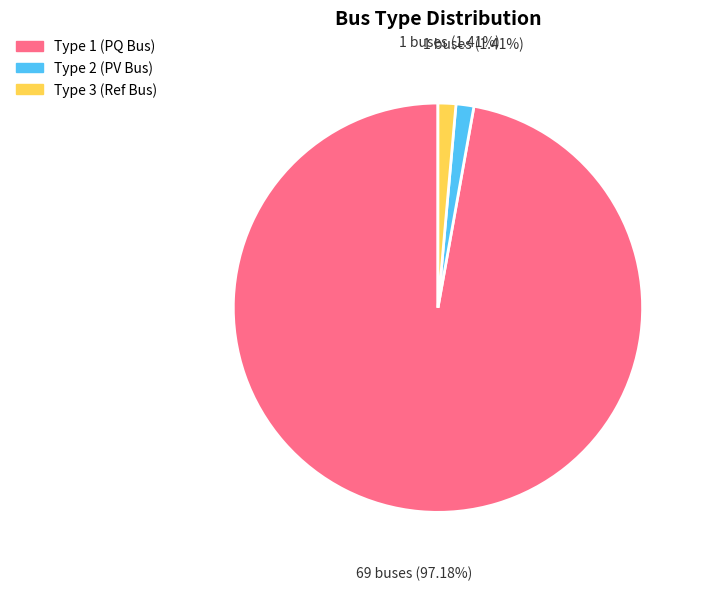

Is there a majority slice in this chart?

Yes